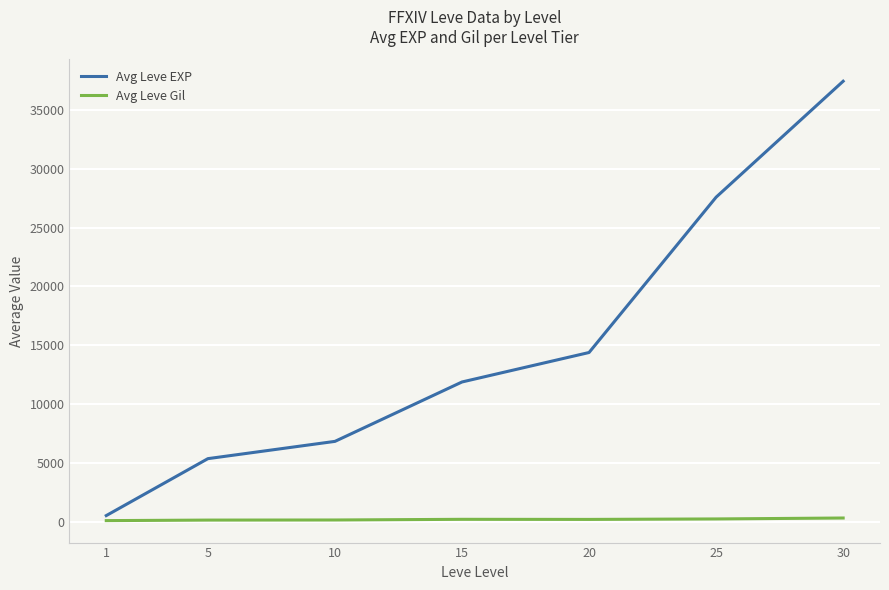

Between 1 and 25, which series saw the biggest shift?

Avg Leve EXP